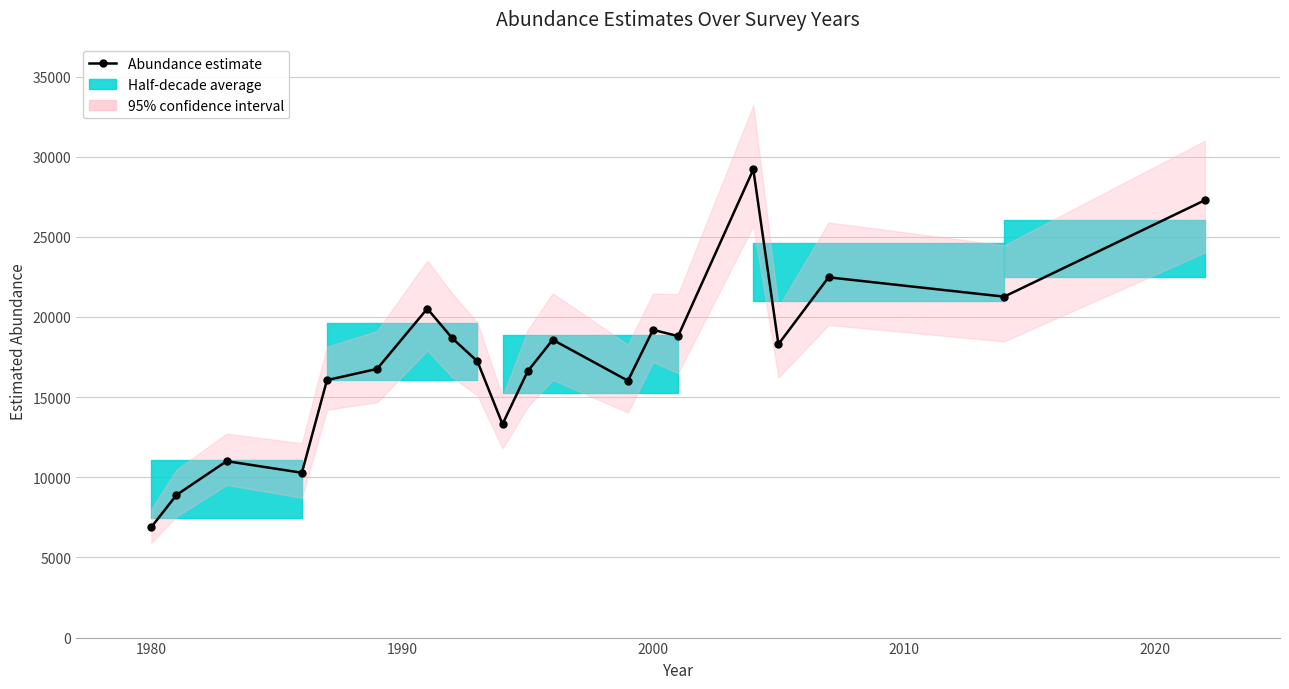

How many interior local peaks (higher than both neighbors) does the data have?

6